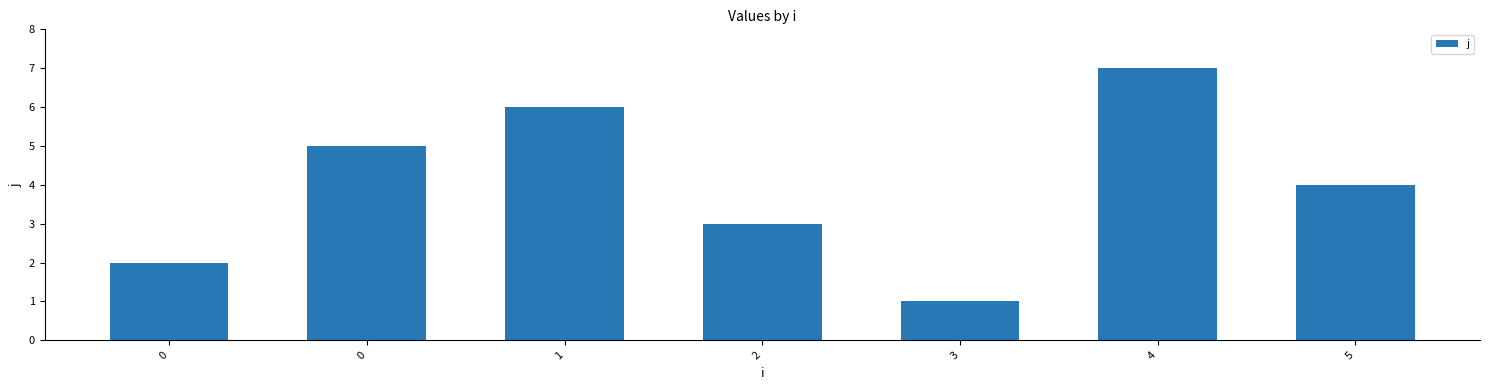

Which label corresponds to the smallest value in the chart?

3